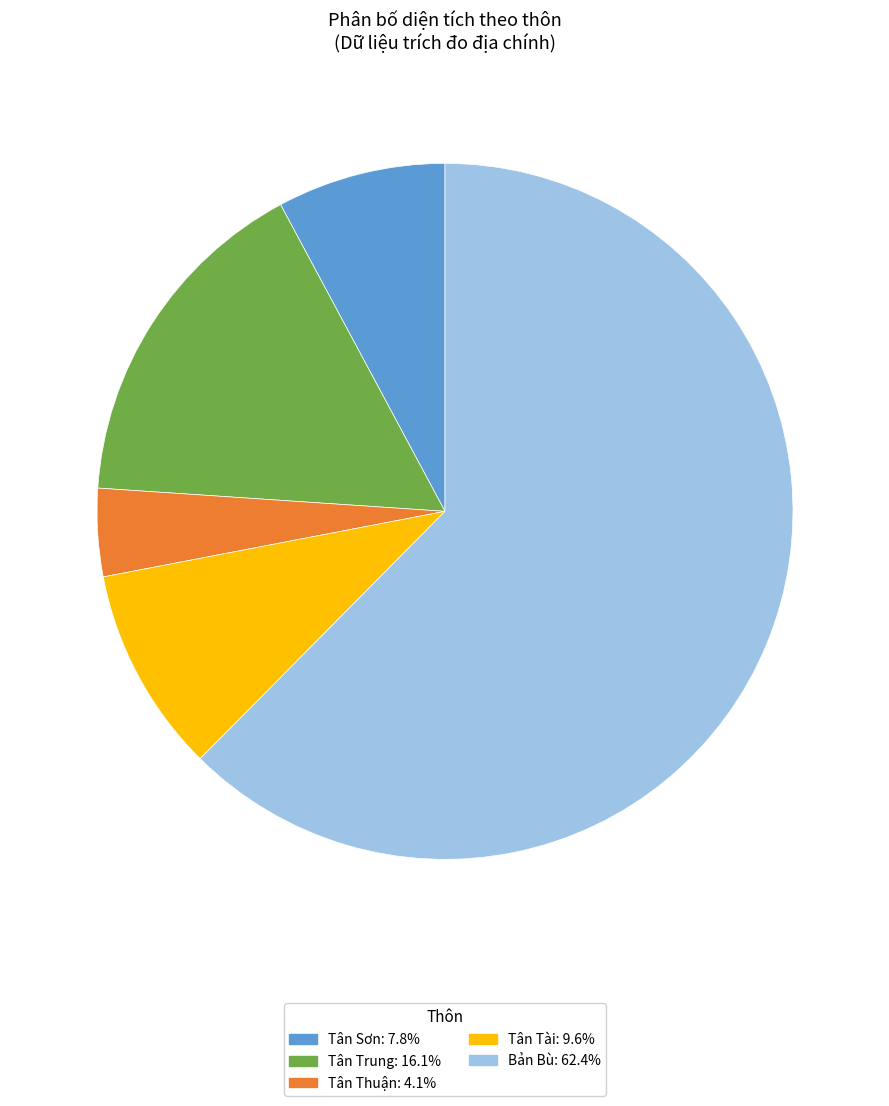

Does any single category account for the majority?

Yes